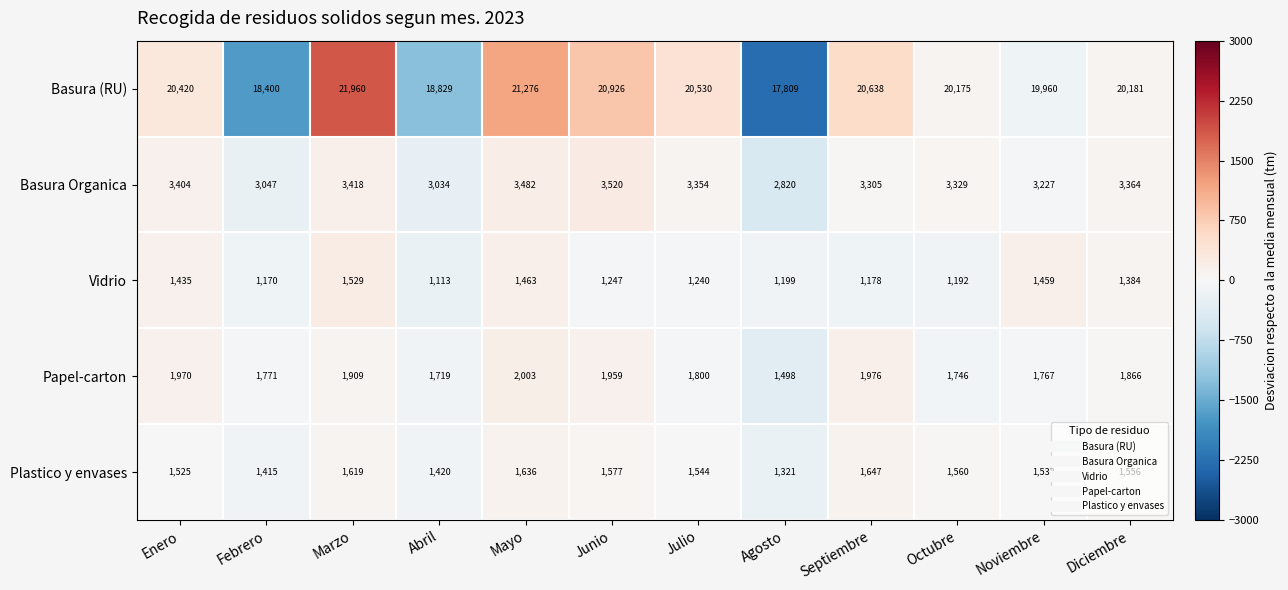

Rank the series at Mayo from highest to lowest value.

Basura (RU), Basura Organica, Papel-carton, Plastico y envases, Vidrio